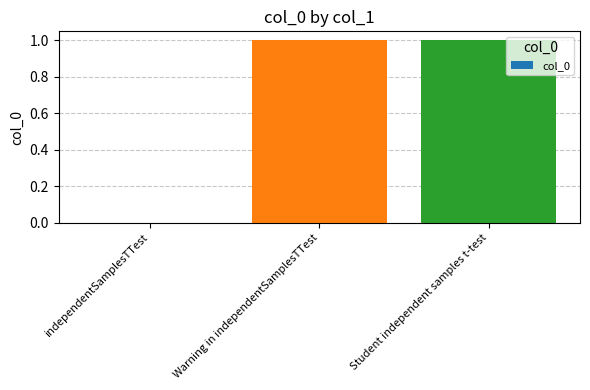

The value at Student independent samples t-test is 1. True or false?

True